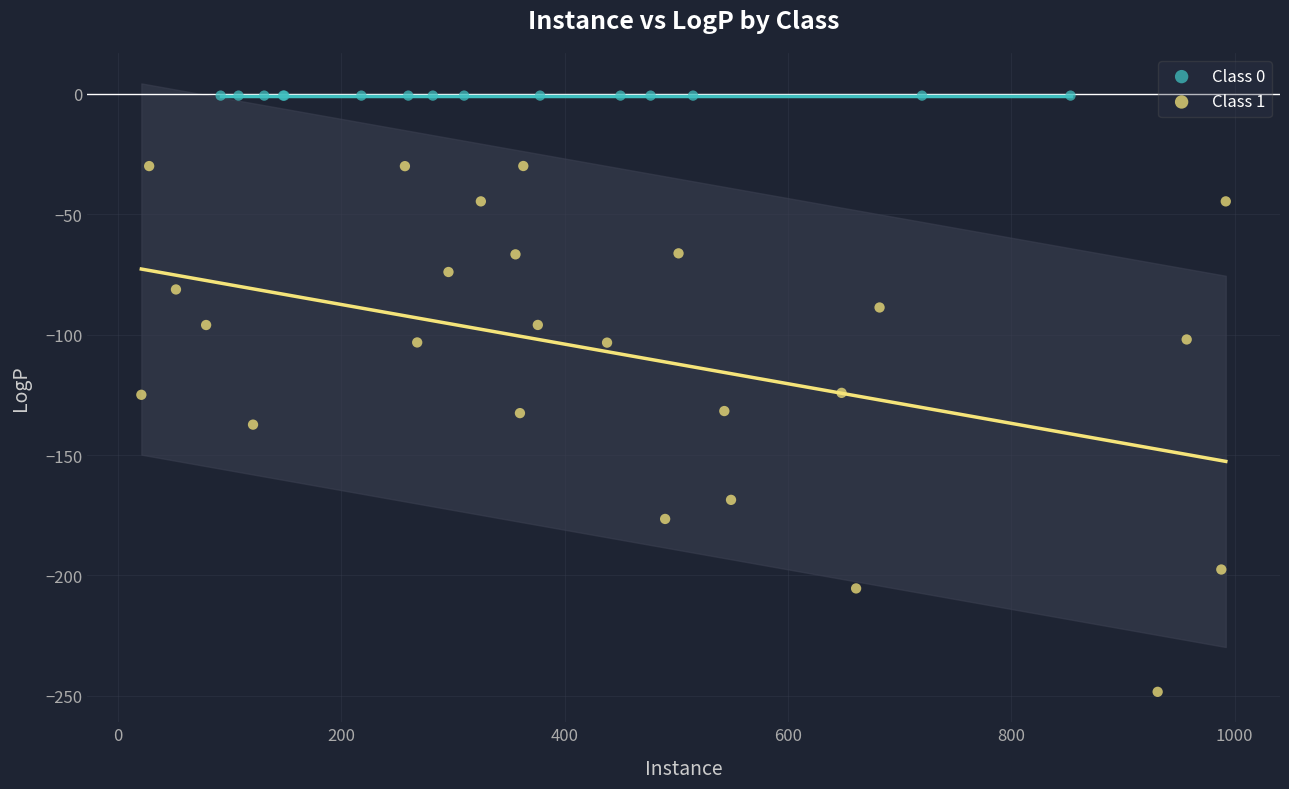

Which series contains the lowest Y value?

Class 1